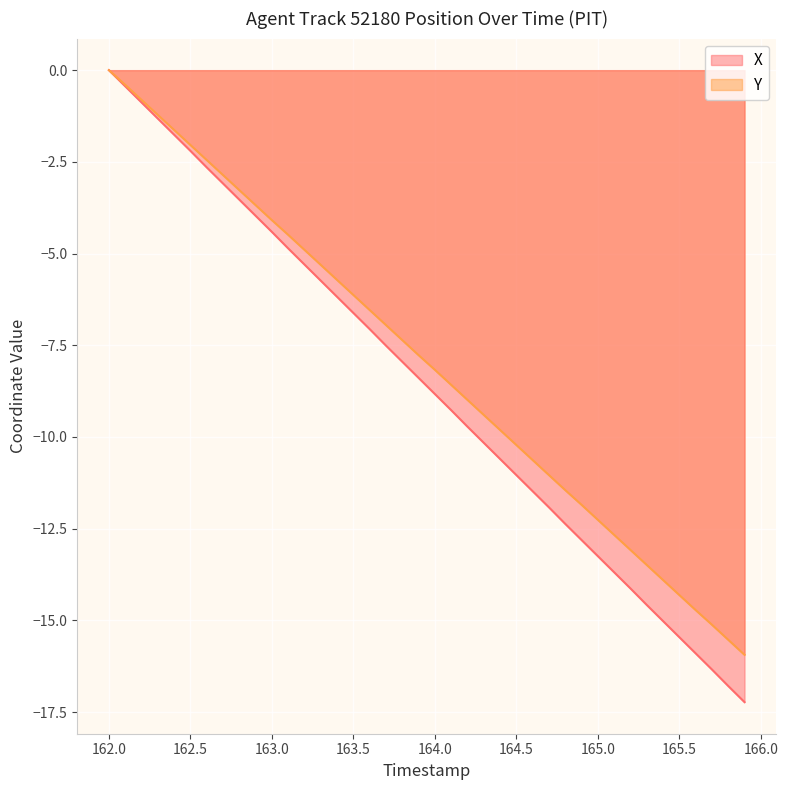

Which series has the largest range (max minus min)?

X